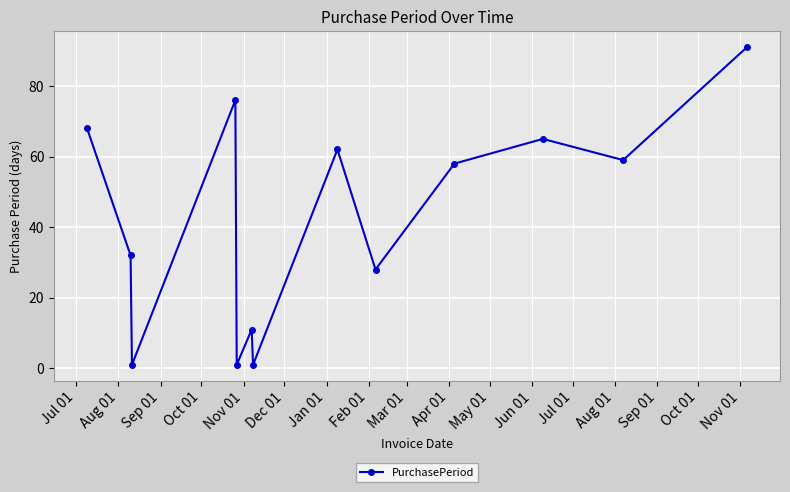

Reading left to right, extract all data points from this chart.

68	32	1	76	1	11	1	62	28	58	65	59	91